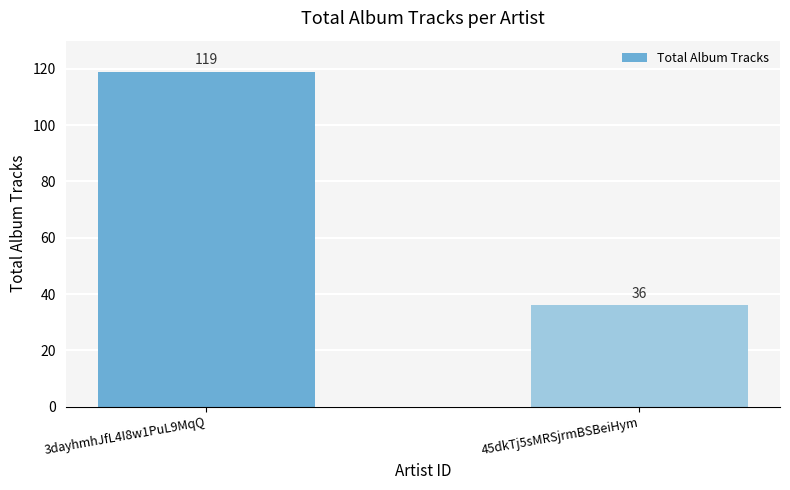

What is the label of the 1st bar from the right?

45dkTj5sMRSjrmBSBeiHym